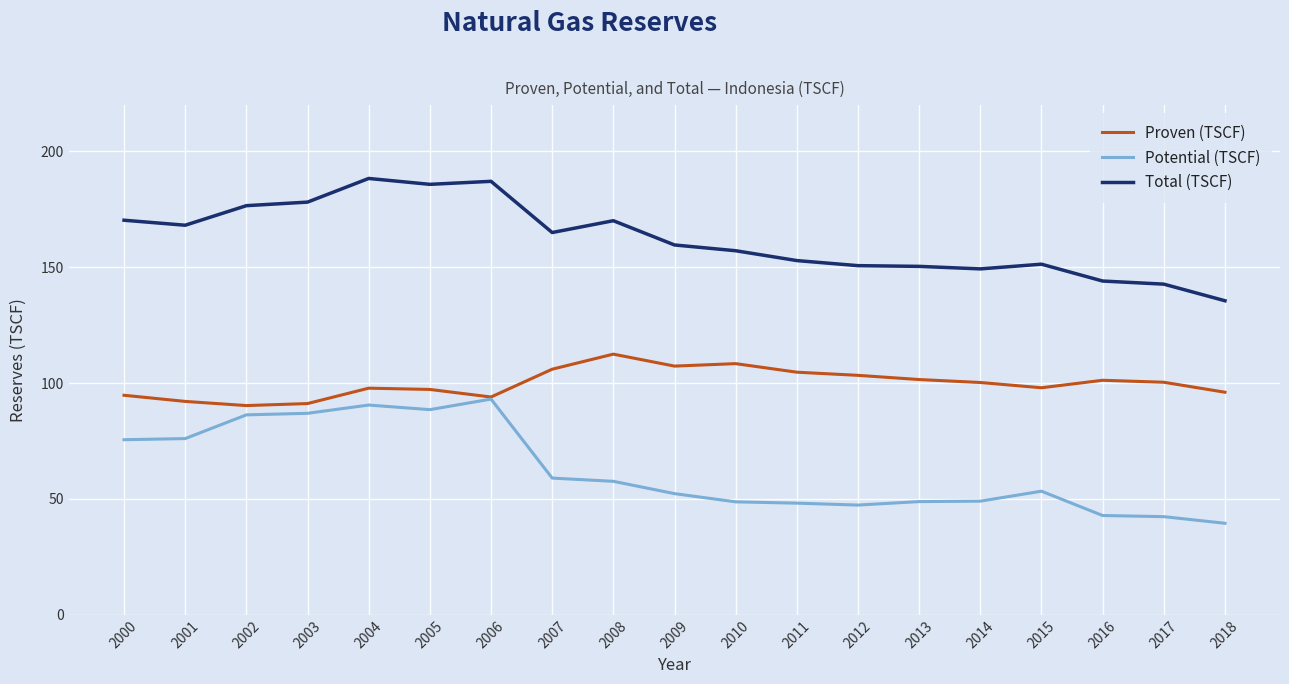

List the series in order of their peak value, highest first.

Total (TSCF), Proven (TSCF), Potential (TSCF)